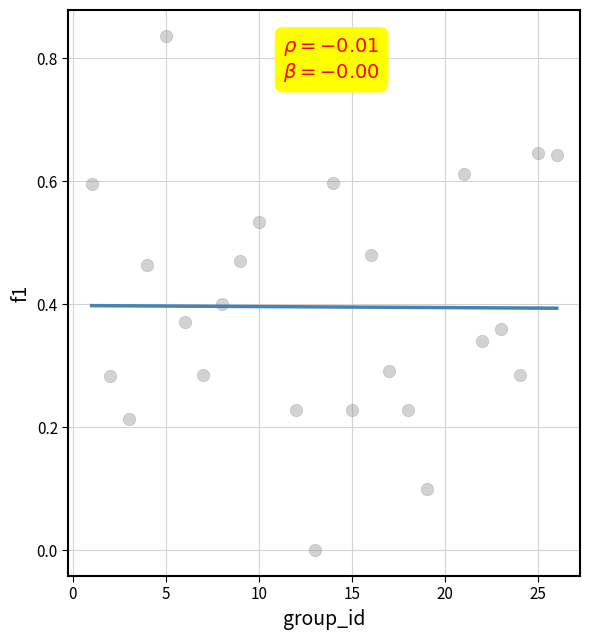

What is the range of X values (max minus min)?

25.0